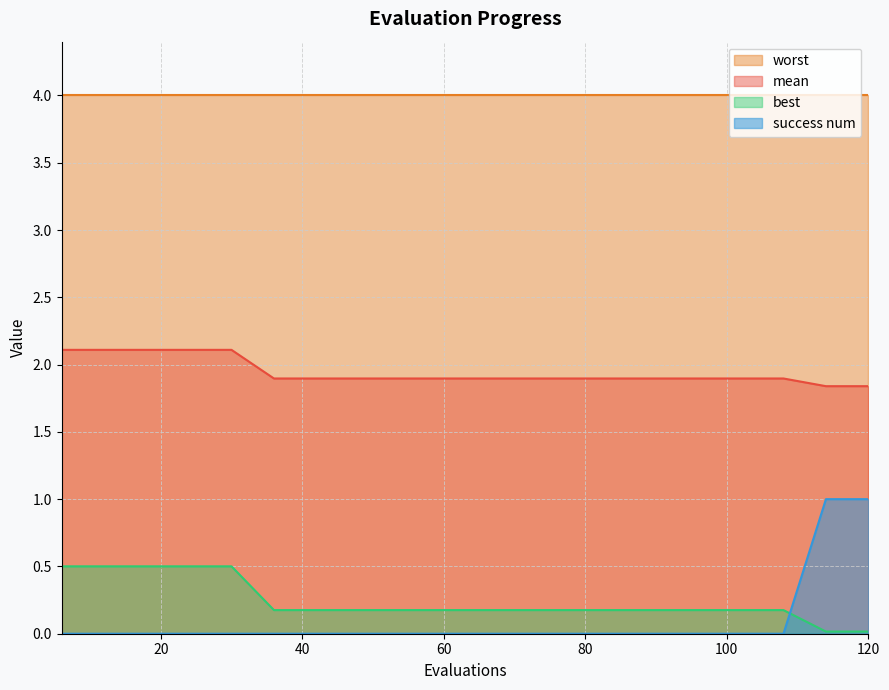

What is the value of the mean point at the 2nd from the left?

2.1